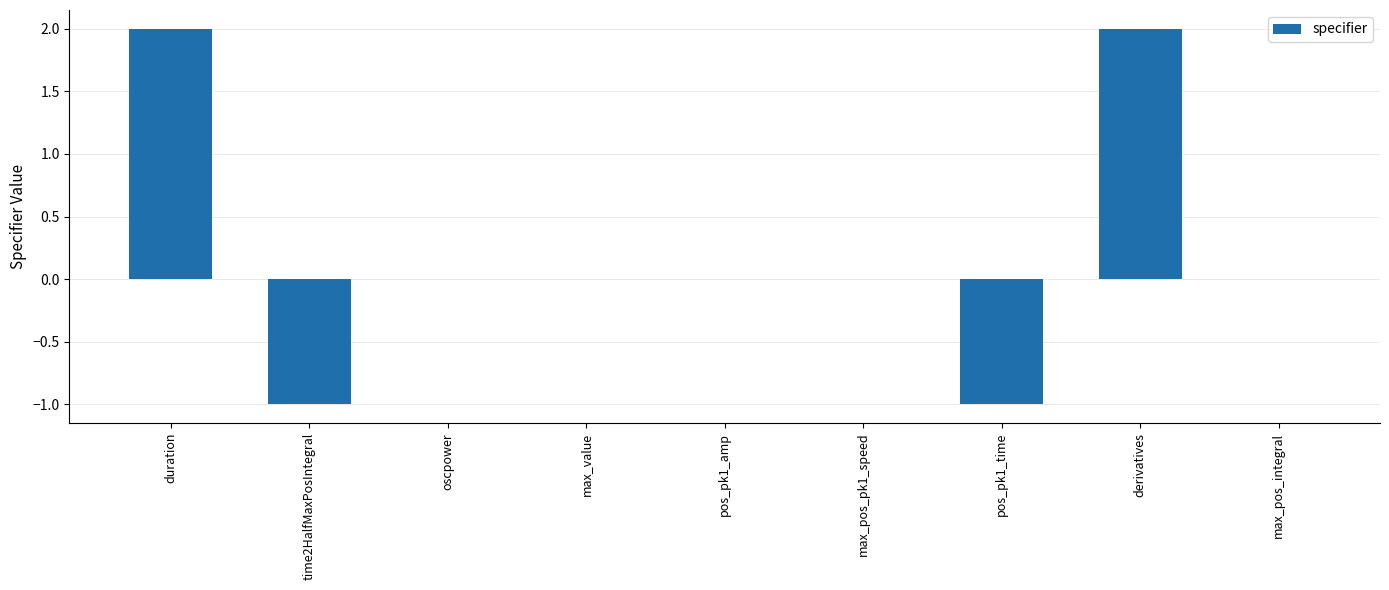

True or false: the data shows -1 at max_value.

False